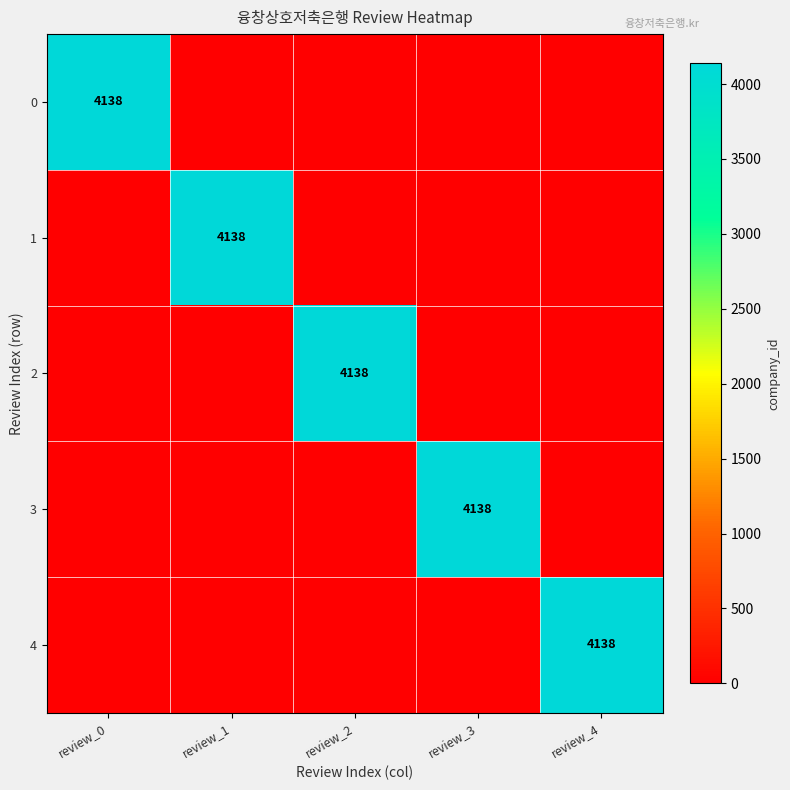

Is it true that 2 equals 6427 at review_2?

False